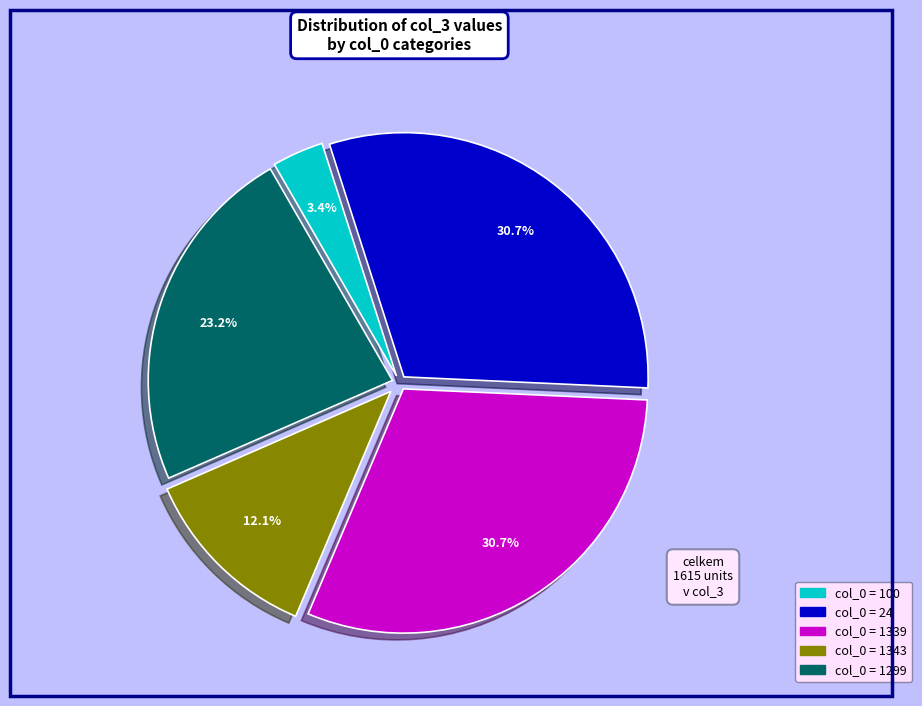

Is there a majority slice in this chart?

No